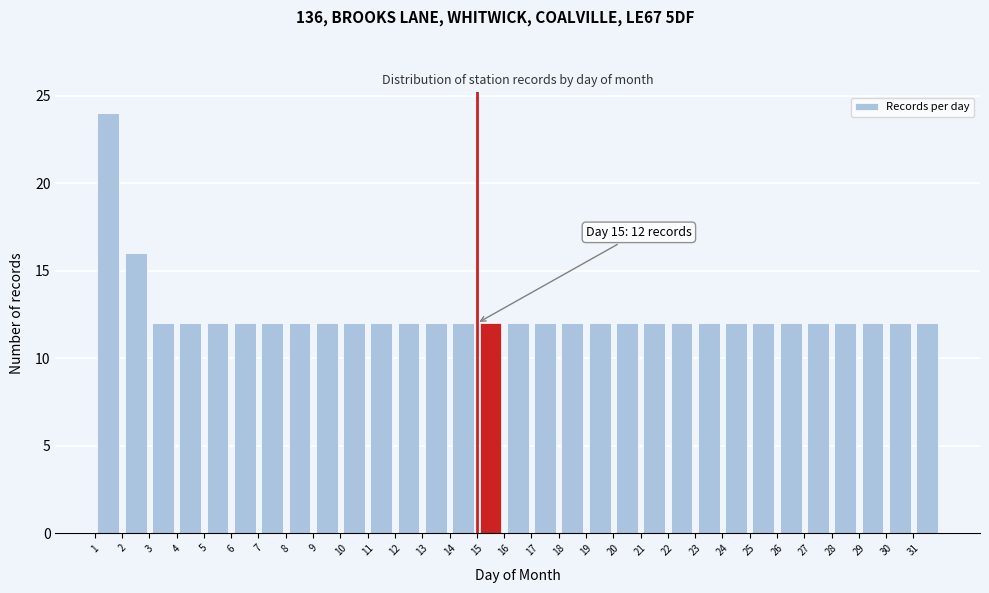

Over which range of the x-axis is the bar tallest?

1 to 2